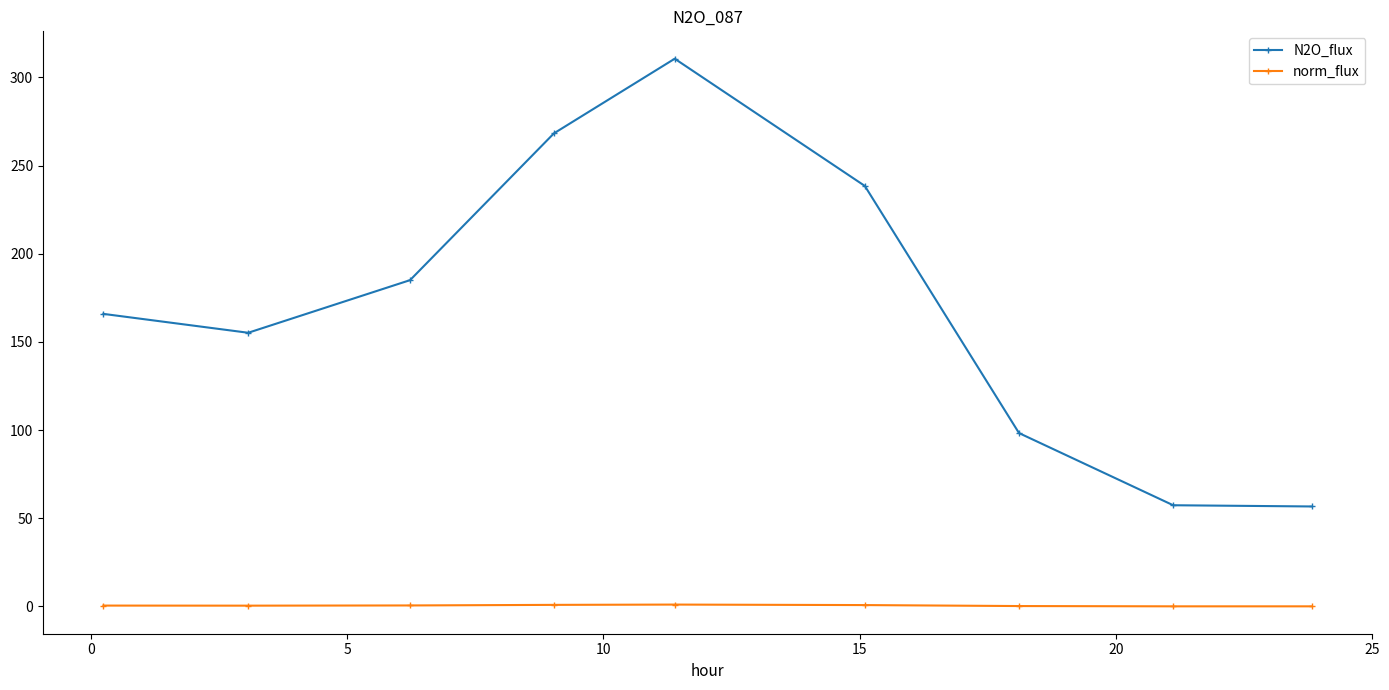

Count the number of categories in the chart.

9